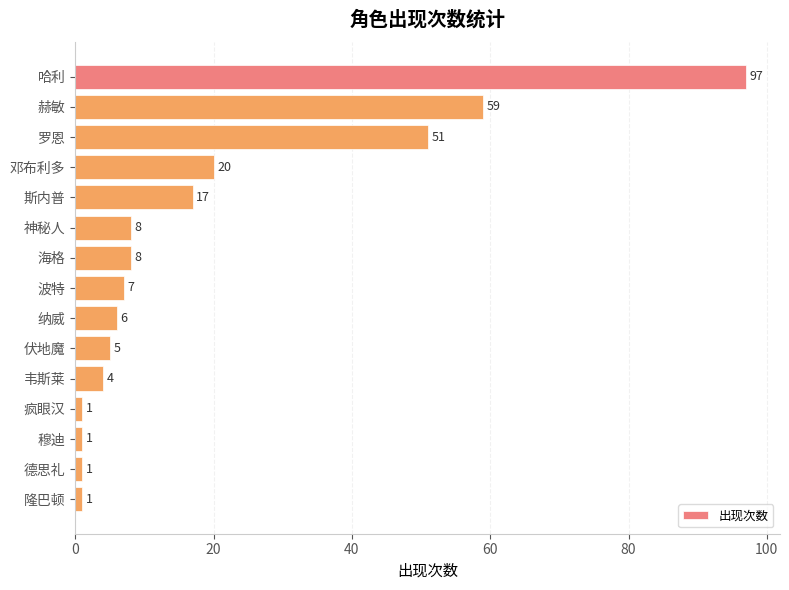

Reading top to bottom, extract all data points from this chart.

97	59	51	20	17	8	8	7	6	5	4	1	1	1	1